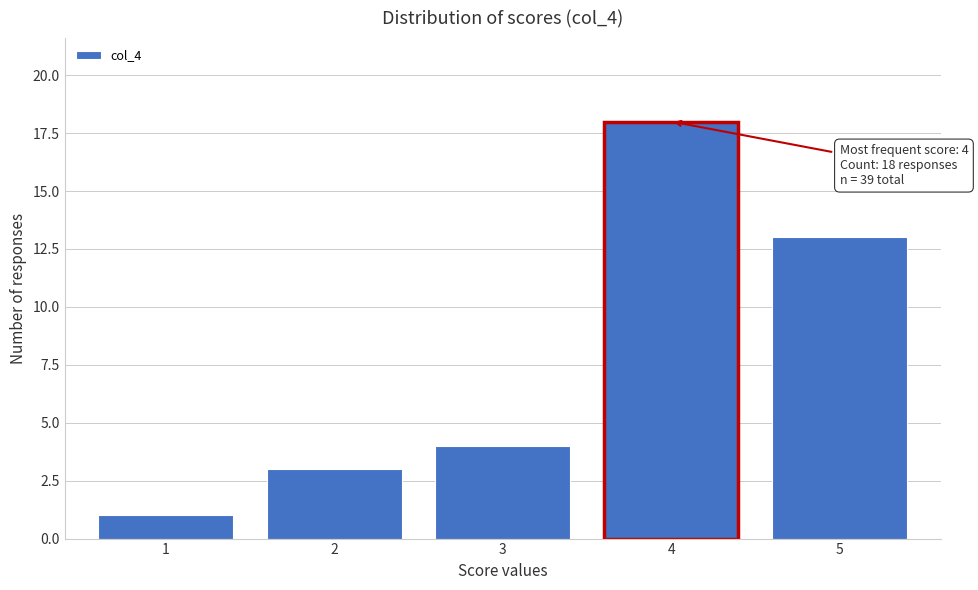

Which range on the x-axis has the tallest bar?

3.5 to 4.5